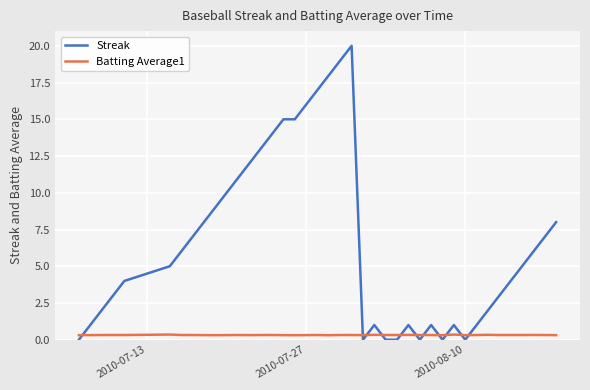

List the series in order of their overall mean, lowest first.

Batting Average1, Streak